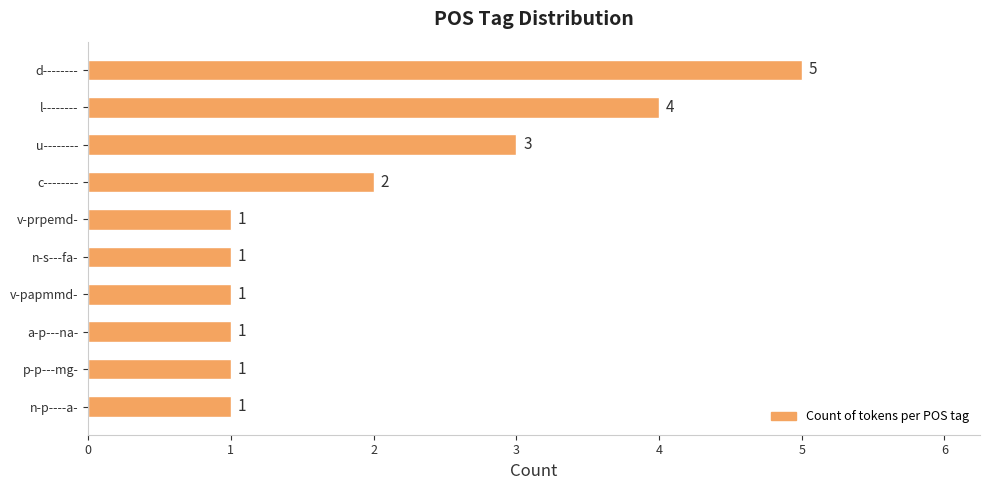

At which label is the value closest to 3?

u--------